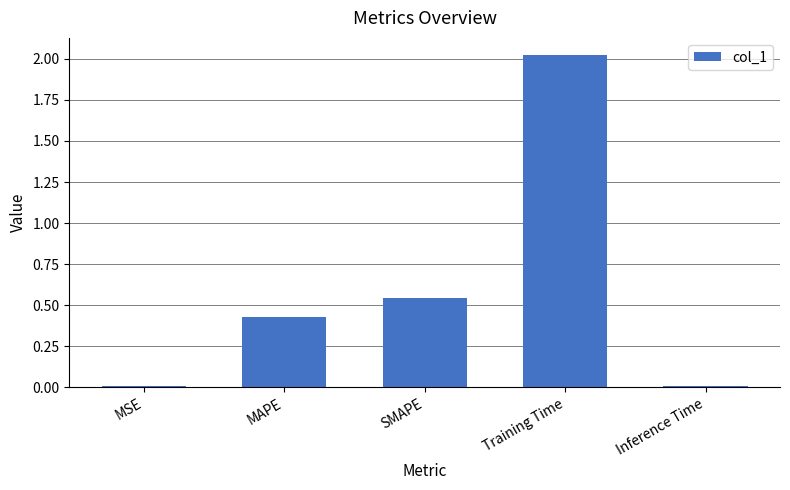

Is it true that the value at MAPE is 0.6?

False